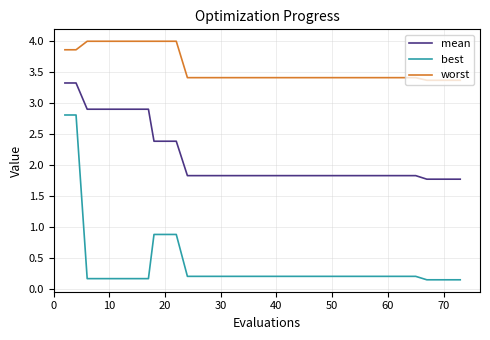

Which series has the largest total across all categories?

worst